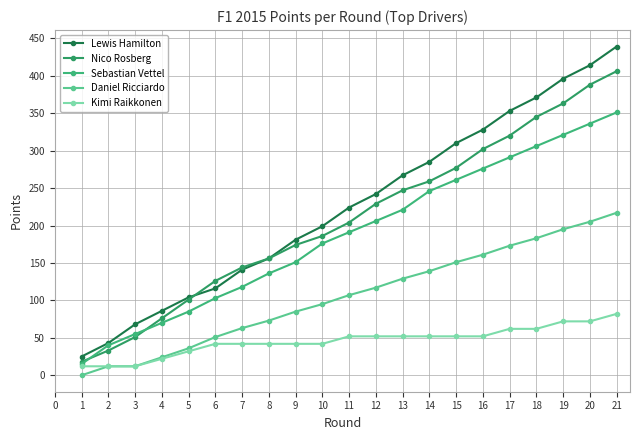

True or false: Kimi Raikkonen and Nico Rosberg cross at least once.

False